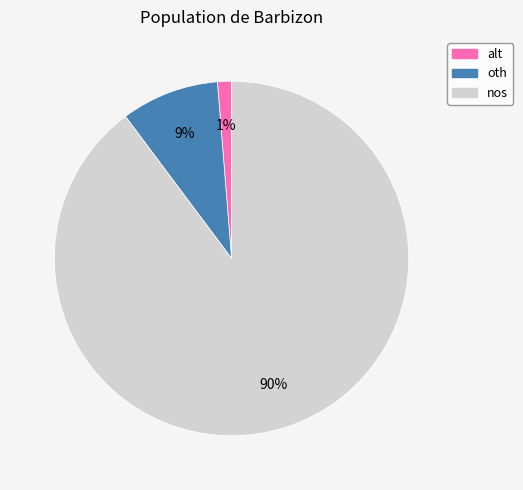

Rank the categories by value from highest to lowest.

nos, oth, alt